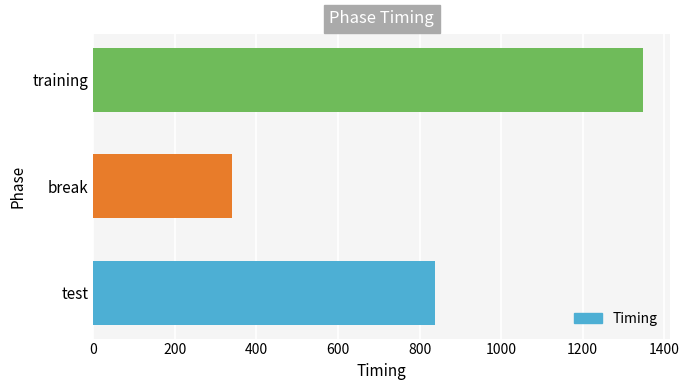

List the labels in order of value, smallest first.

break, test, training